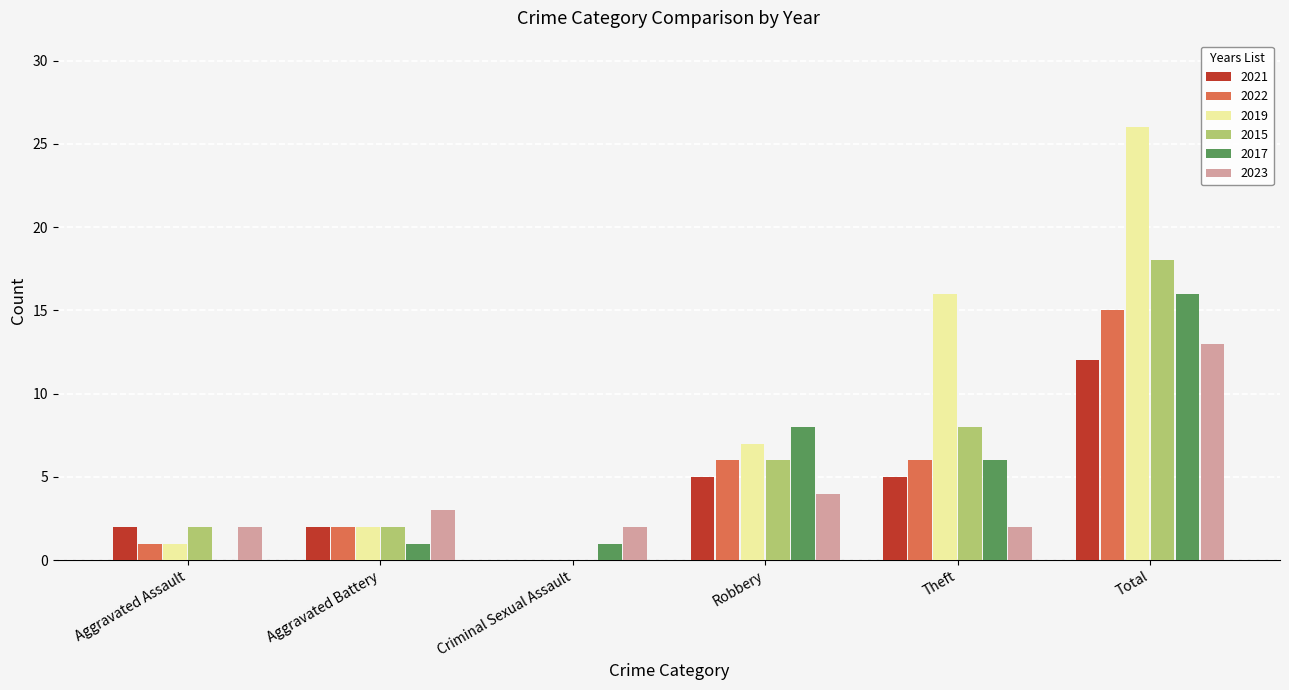

Which series changed the most between Criminal Sexual Assault and Total?

2019